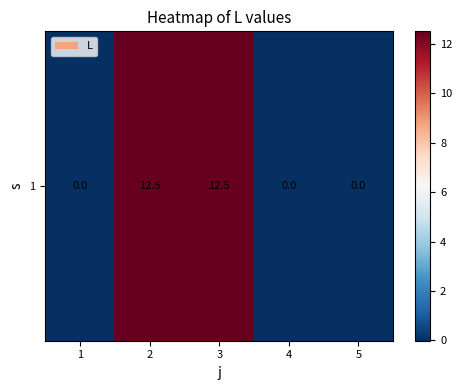

Reading left to right, list all the values displayed in this chart.

1=0.0	2=12.5	3=12.5	4=0.0	5=0.0